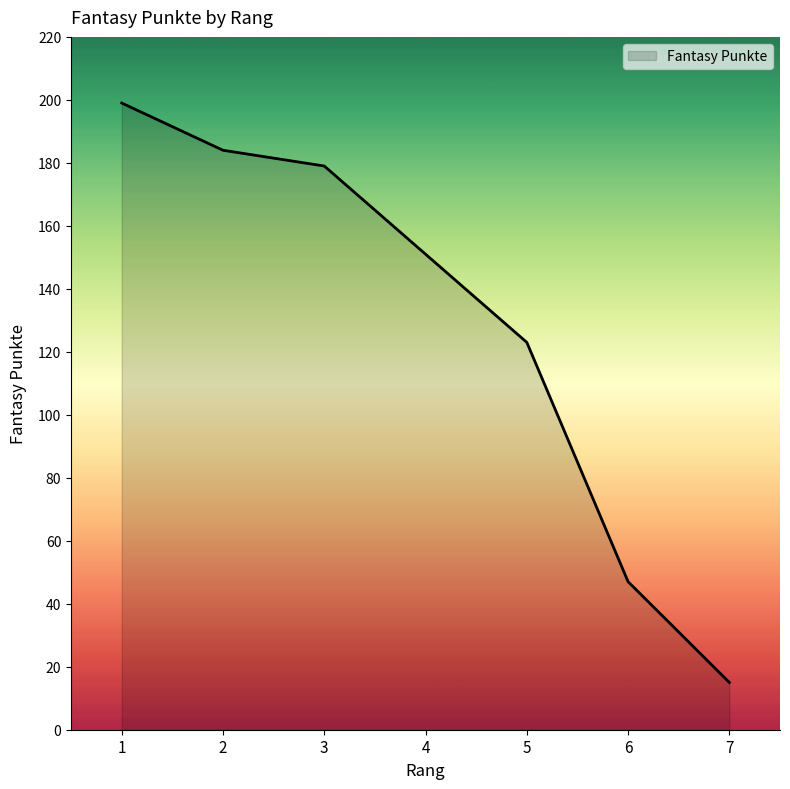

What is the difference between the maximum and minimum values?

184